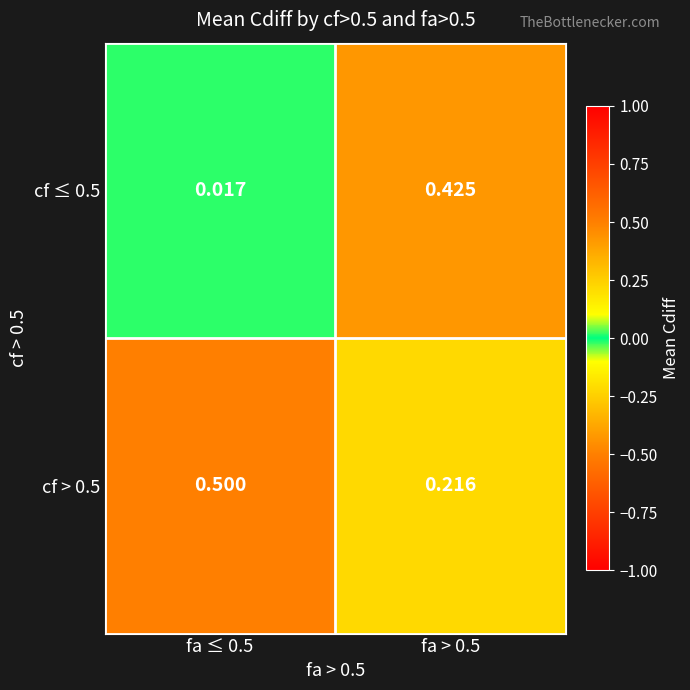

Count the number of data series in this chart.

2